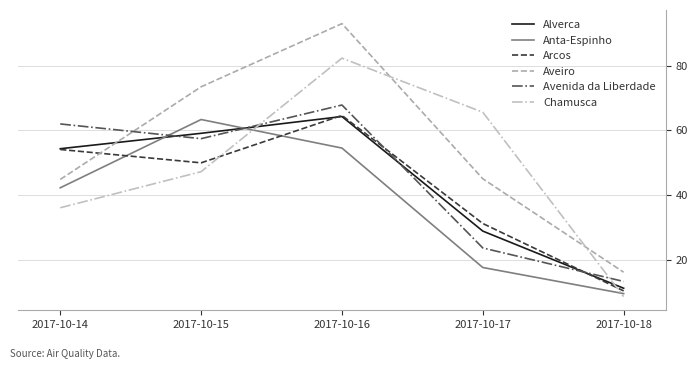

How many distinct data groups are displayed?

6